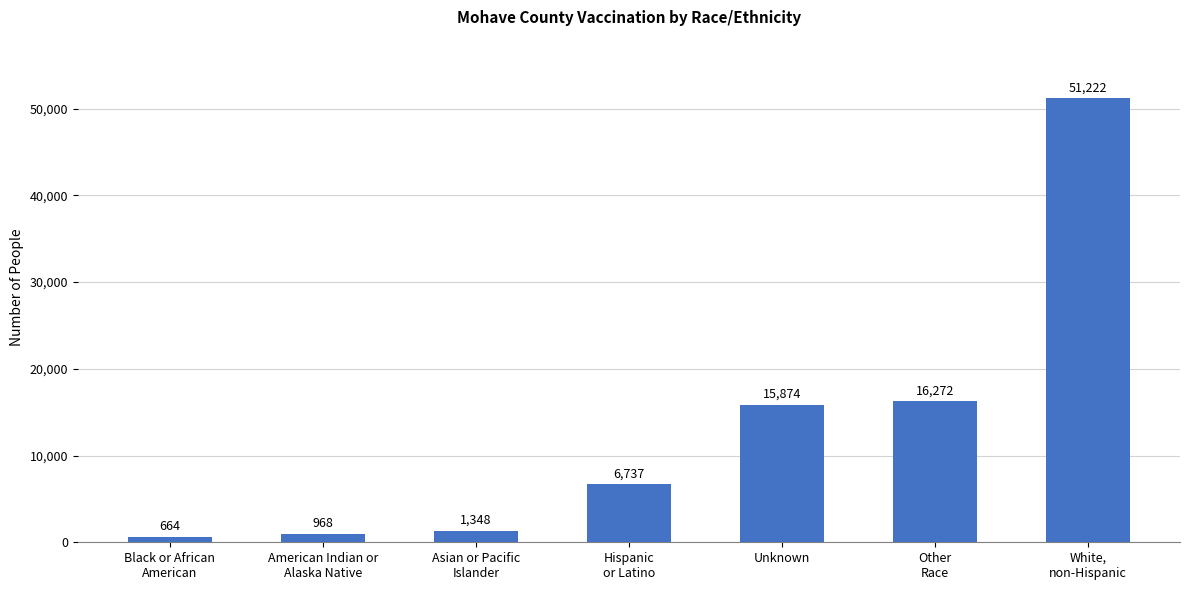

Reading left to right, list all the values displayed in this chart.

Black or African
American=664	American Indian or
Alaska Native=968	Asian or Pacific
Islander=1348	Hispanic
or Latino=6737	Unknown=15874	Other
Race=16272	White,
non-Hispanic=51222